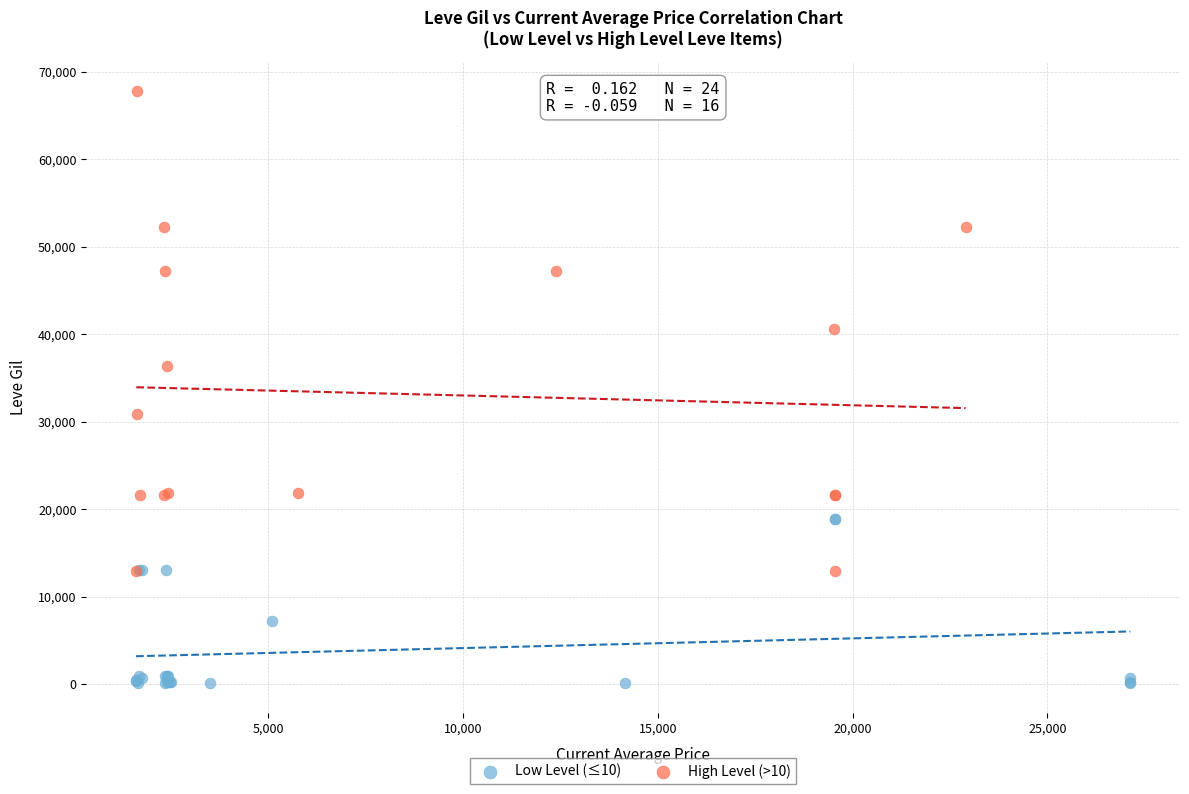

Which series contains the highest Y value?

High Level (>10)